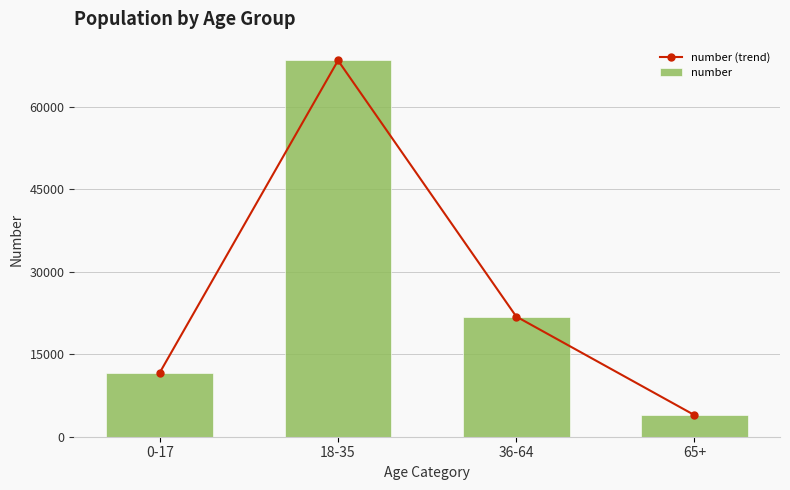

Reading left to right, what are all the values shown in this chart?

number (trend): 11678	68436	21862	3934
number: 11678	68436	21862	3934